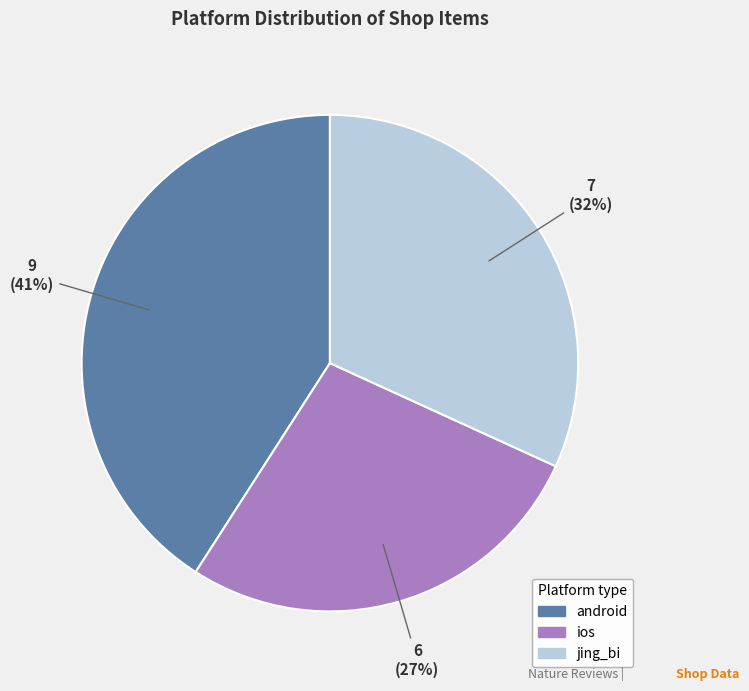

To the nearest percent, what portion does jing_bi represent?

32%